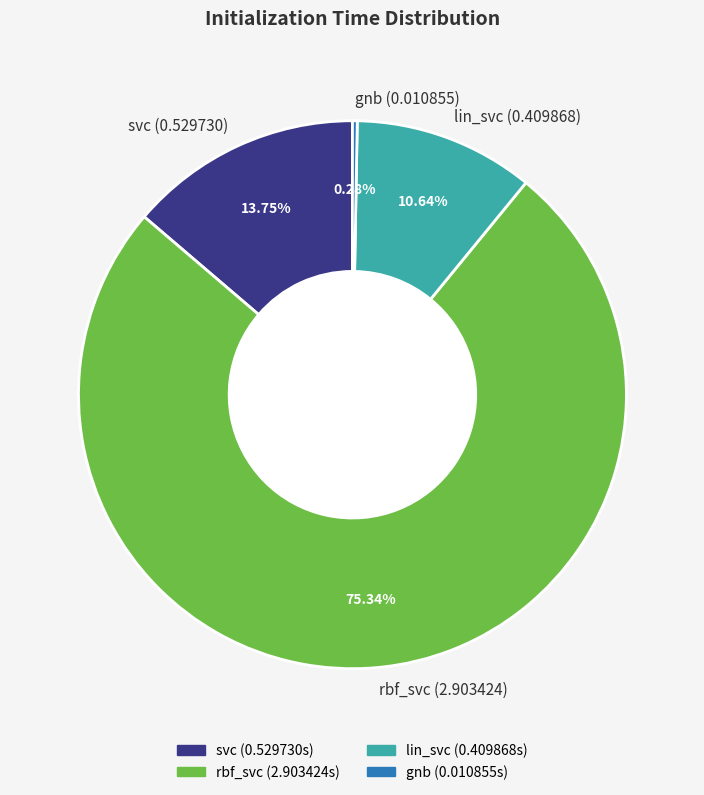

Is it true that rbf_svc is 61% of the pie?

False